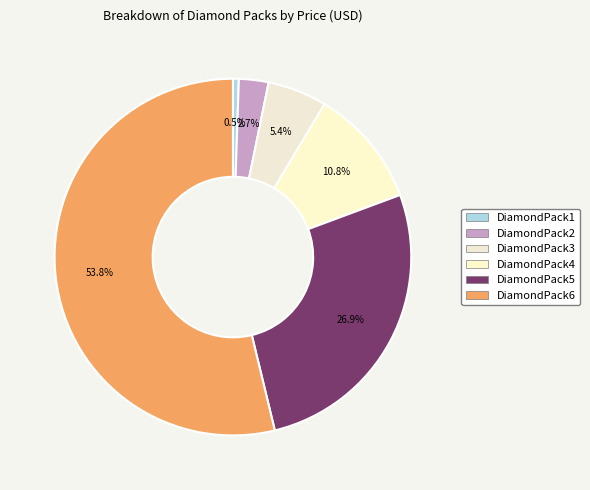

How many slices are in this pie chart?

6